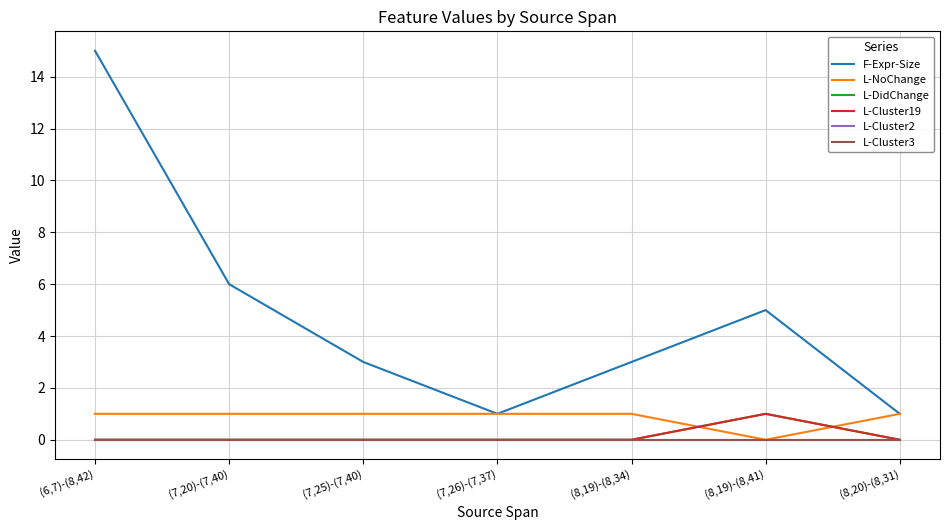

Reading left to right, list all the values displayed in this chart.

F-Expr-Size: 15	6	3	1	3	5	1
L-NoChange: 1	1	1	1	1	0	1
L-DidChange: 0	0	0	0	0	1	0
L-Cluster19: 0	0	0	0	0	1	0
L-Cluster2: 0	0	0	0	0	0	0
L-Cluster3: 0	0	0	0	0	0	0